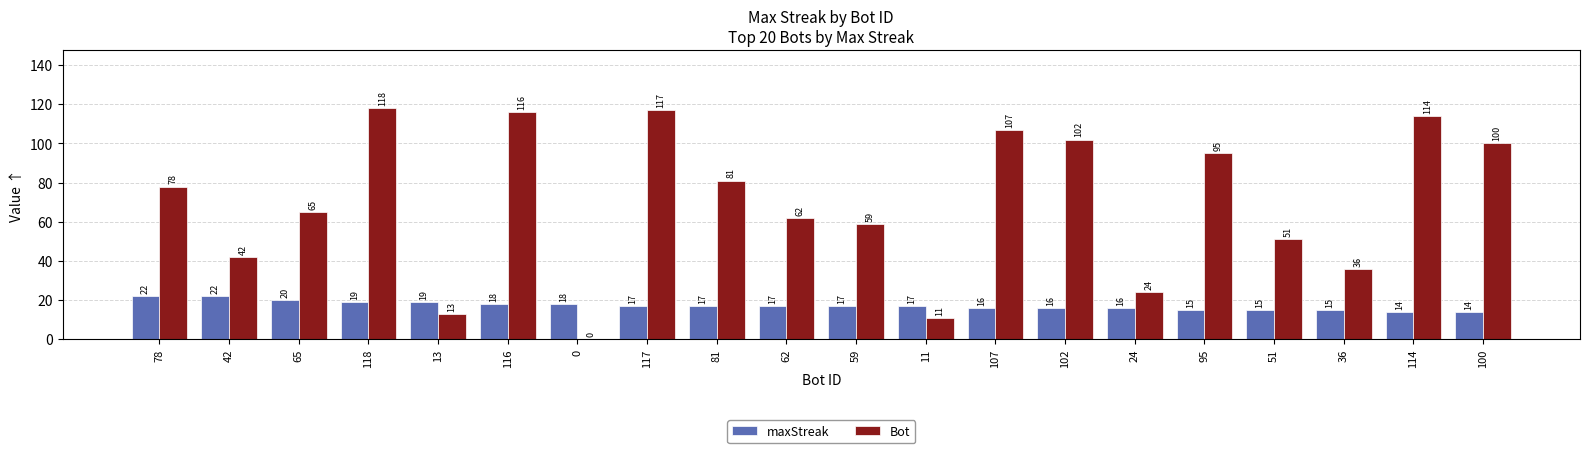

How many series are shown in this chart?

2